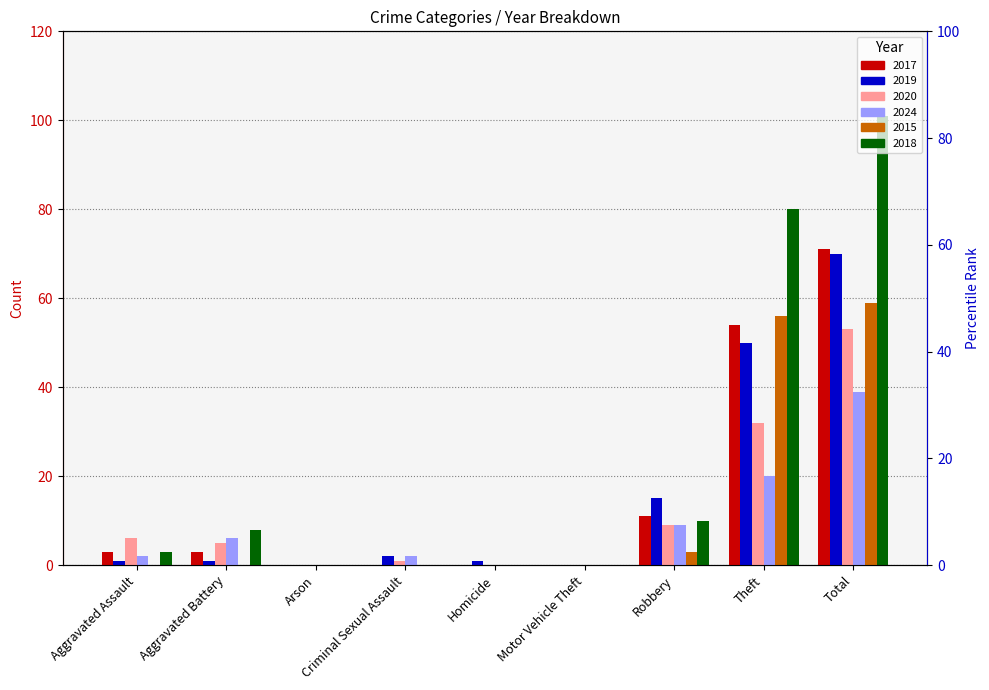

Which series has the largest total across all categories?

2018